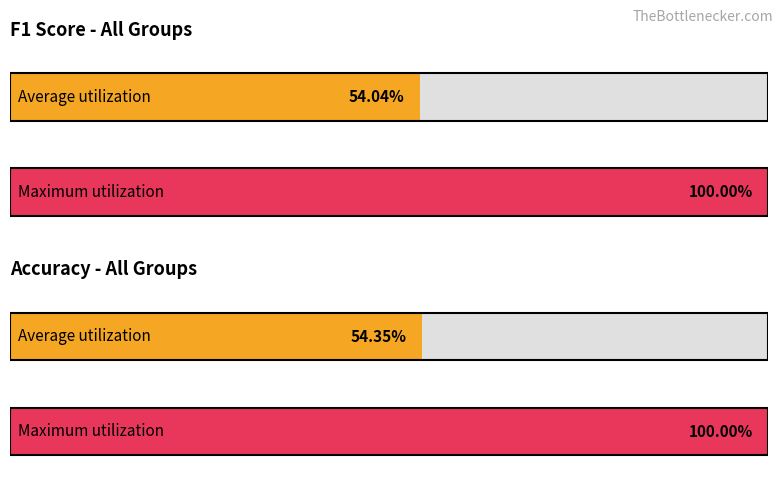

Is it true that f1 equals 0.5 at 9?

True